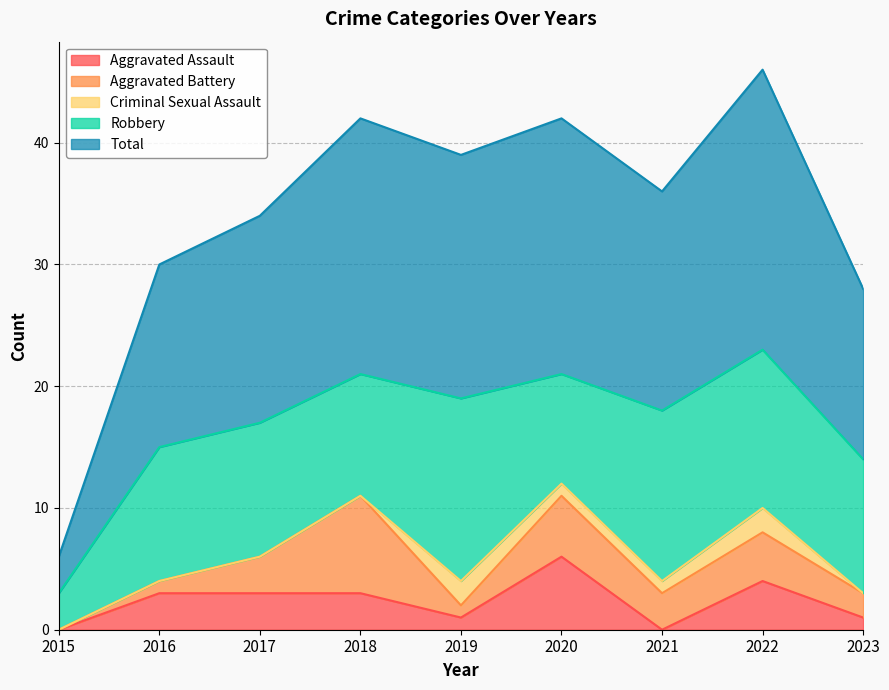

True or false: Aggravated Battery and Robbery cross at least once.

False